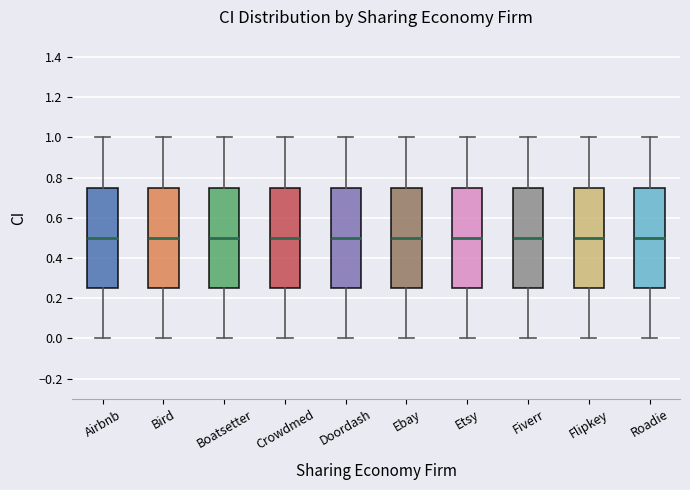

Reading left to right, transcribe this box plot: for each box, give where its median line is, the range the box spans, and where its two whiskers end, as read against the y-axis. The values are not printed on the chart, so give them approximately, as read against the axis.

Airbnb: median 0.50, box 0.26 to 0.76, whiskers 0.00 to 1.00
Bird: median 0.50, box 0.26 to 0.76, whiskers 0.00 to 1.00
Boatsetter: median 0.50, box 0.26 to 0.76, whiskers 0.00 to 1.00
Crowdmed: median 0.50, box 0.26 to 0.76, whiskers 0.00 to 1.00
Doordash: median 0.50, box 0.26 to 0.76, whiskers 0.00 to 1.00
Ebay: median 0.50, box 0.26 to 0.76, whiskers 0.00 to 1.00
Etsy: median 0.50, box 0.26 to 0.76, whiskers 0.00 to 1.00
Fiverr: median 0.50, box 0.26 to 0.76, whiskers 0.00 to 1.00
Flipkey: median 0.50, box 0.26 to 0.76, whiskers 0.00 to 1.00
Roadie: median 0.50, box 0.26 to 0.76, whiskers 0.00 to 1.00